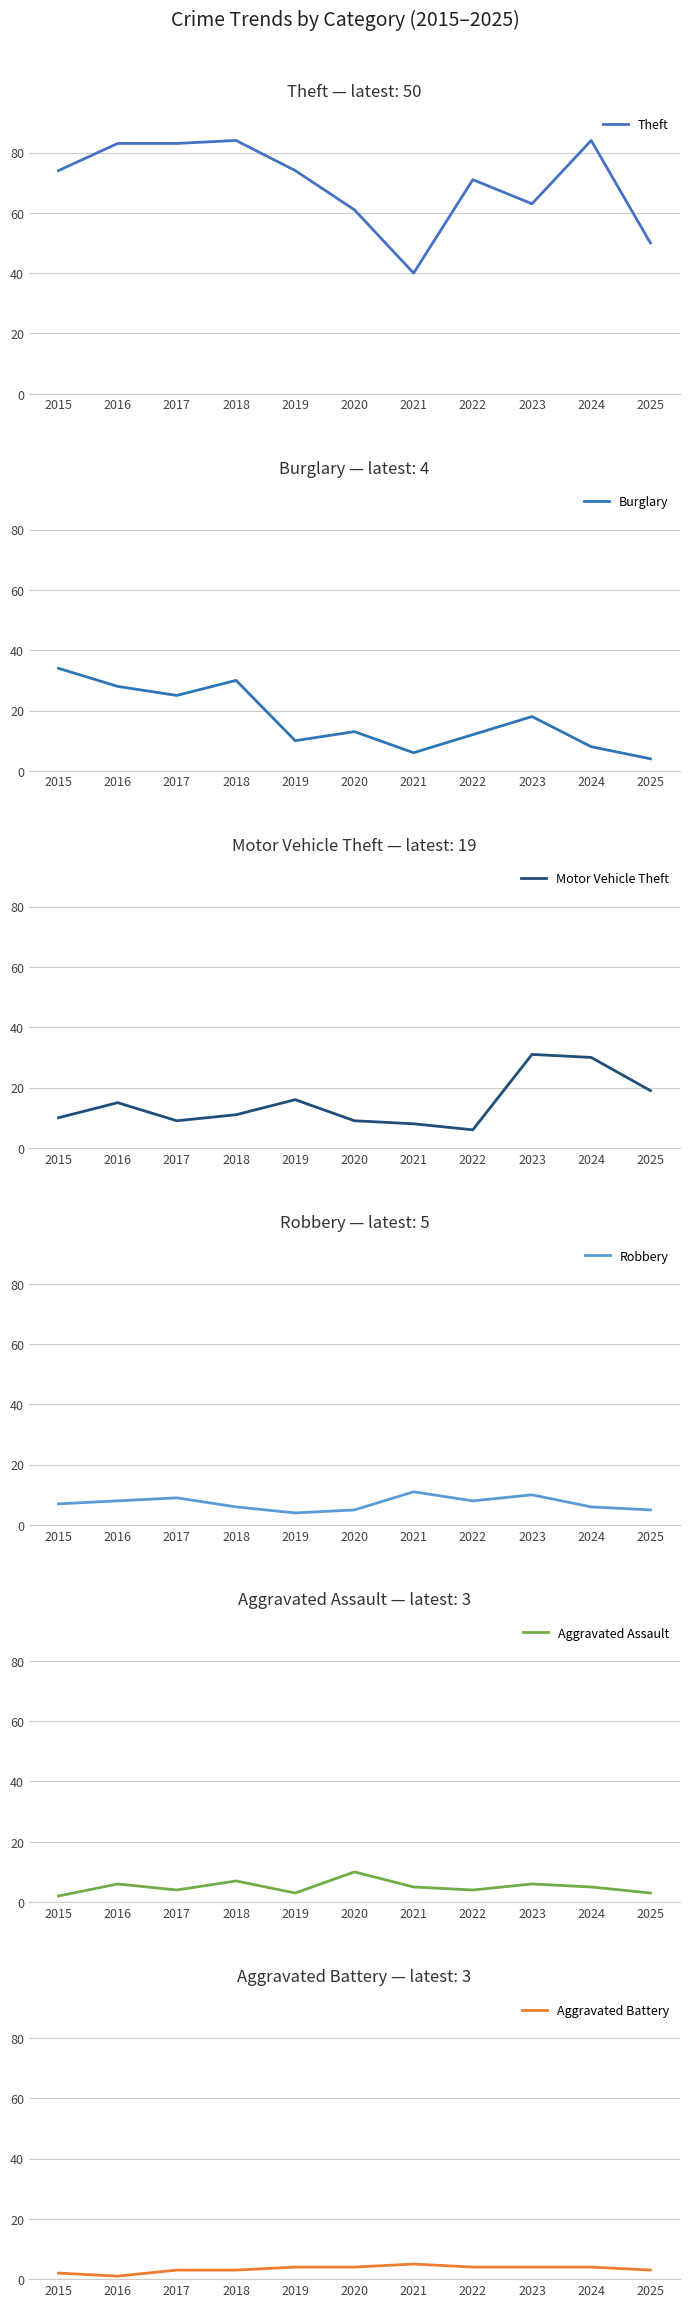

What is the minimum value for Motor Vehicle Theft?

6